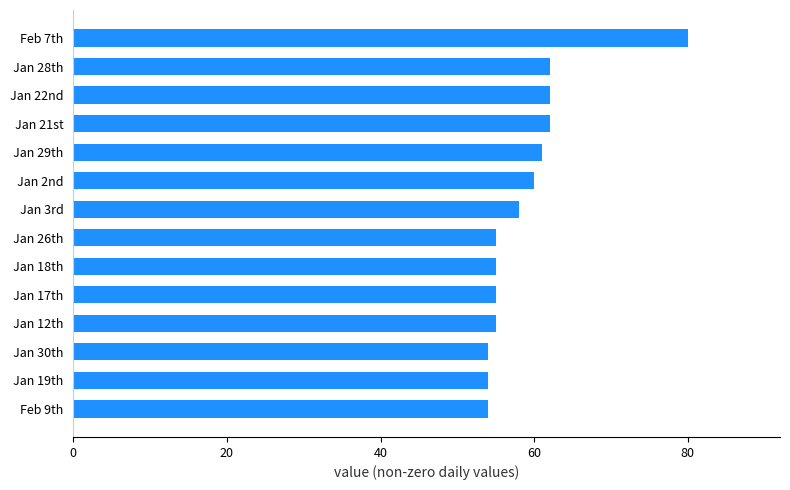

What is the difference between the second highest and second lowest values?

8